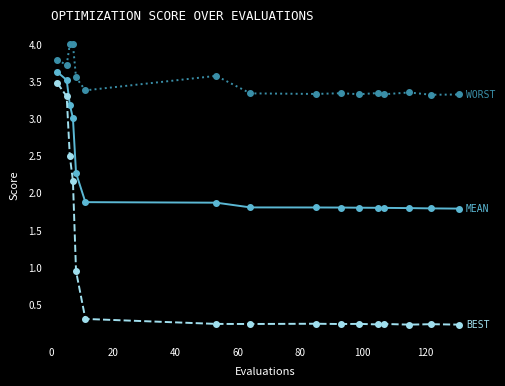

What is the maximum value shown in the chart?

4.0